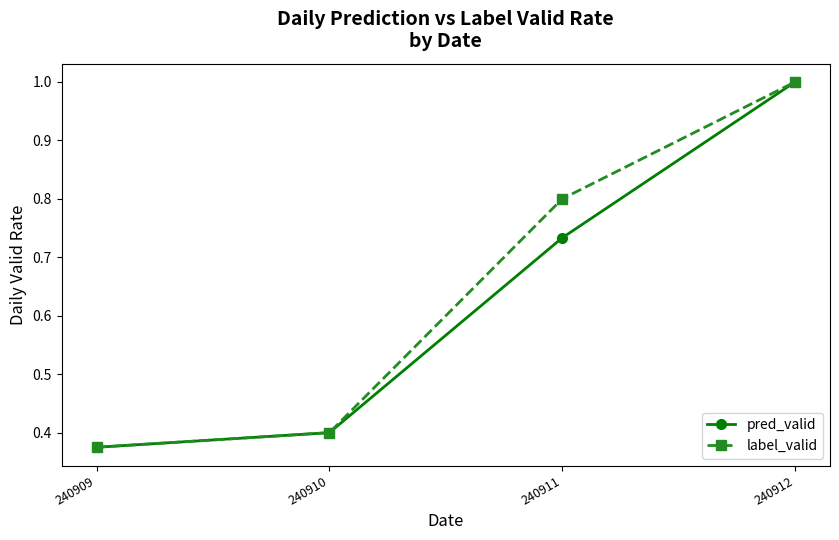

Rank the categories by label_valid value from lowest to highest.

240909, 240910, 240911, 240912